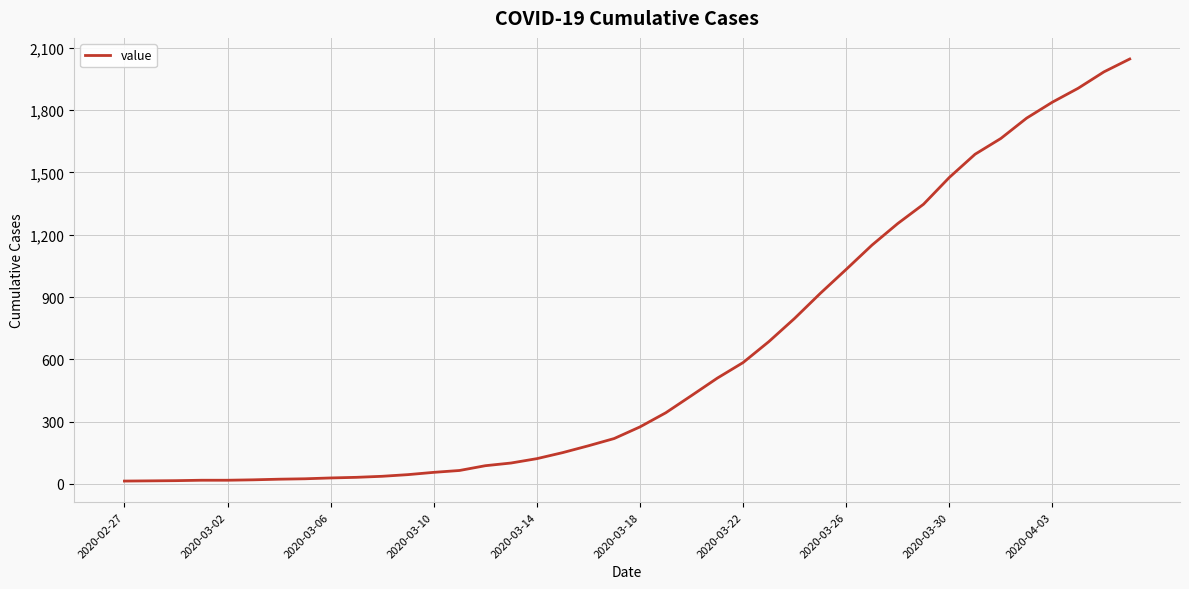

Where does the data first go above 274?

21